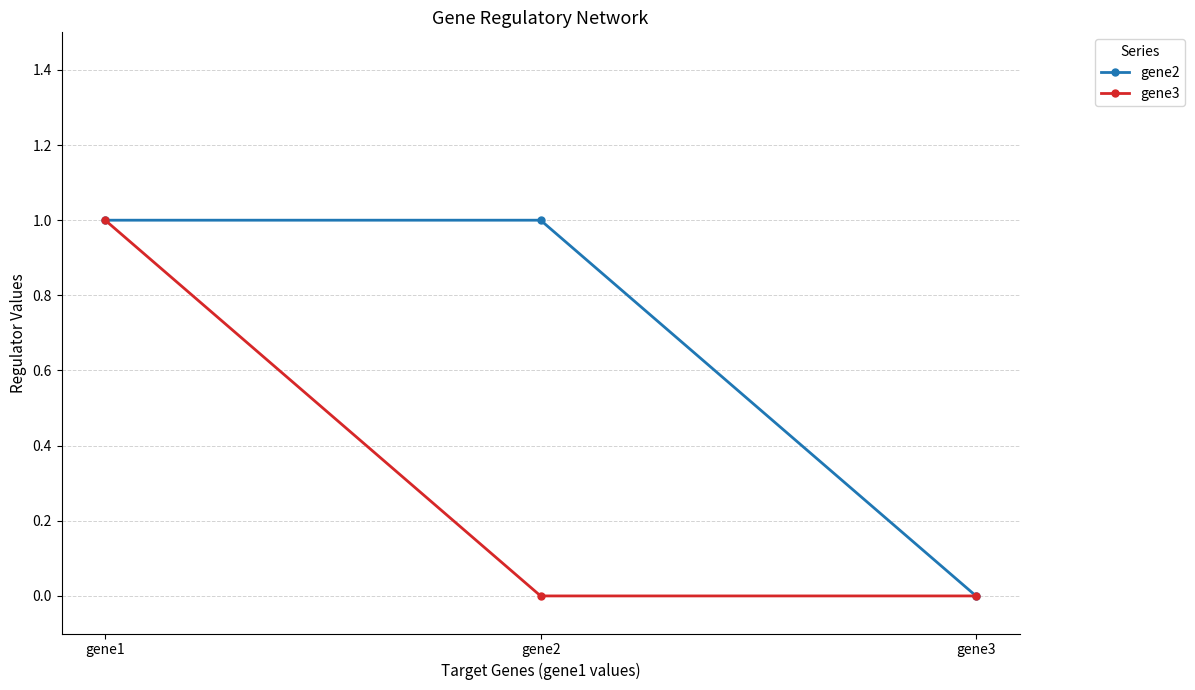

Does the chart have visible grid lines?

Yes